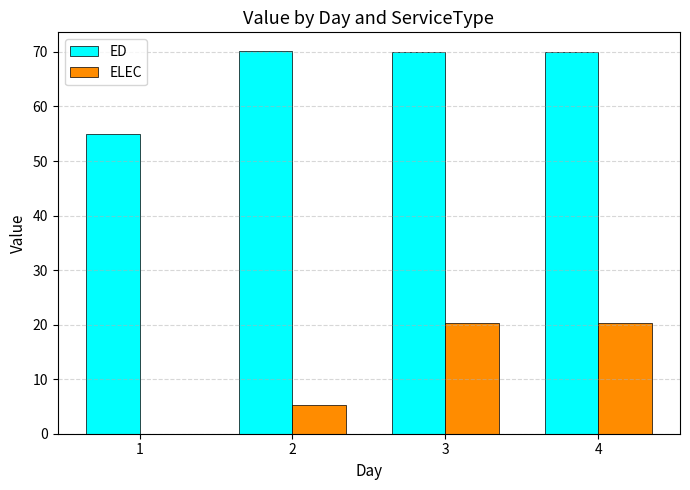

Between 1 and 2, which series saw the biggest shift?

ED